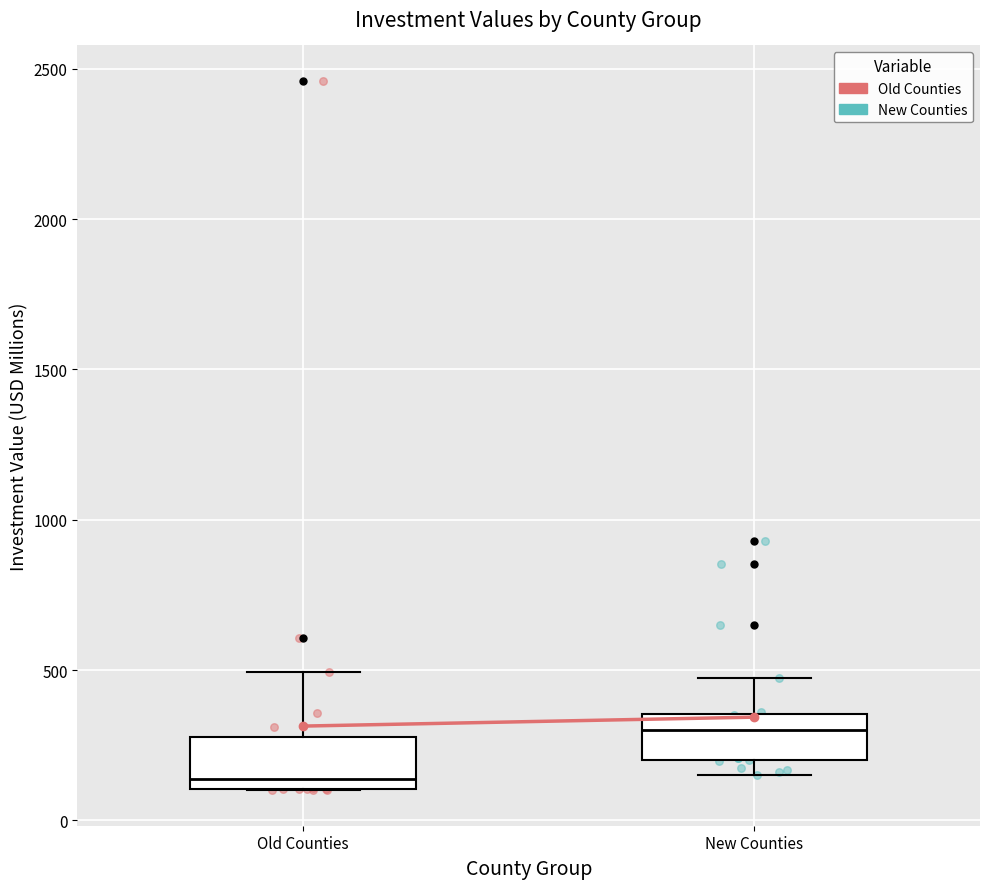

Reading left to right, read every box against the y-axis: the position of its median line, the range the box covers, and the ends of its whiskers. The values are not printed on the chart, so give them approximately, as read against the axis.

Old Counties: median 150, box 100 to 300, whiskers 100 to 500
New Counties: median 300, box 200 to 350, whiskers 150 to 500